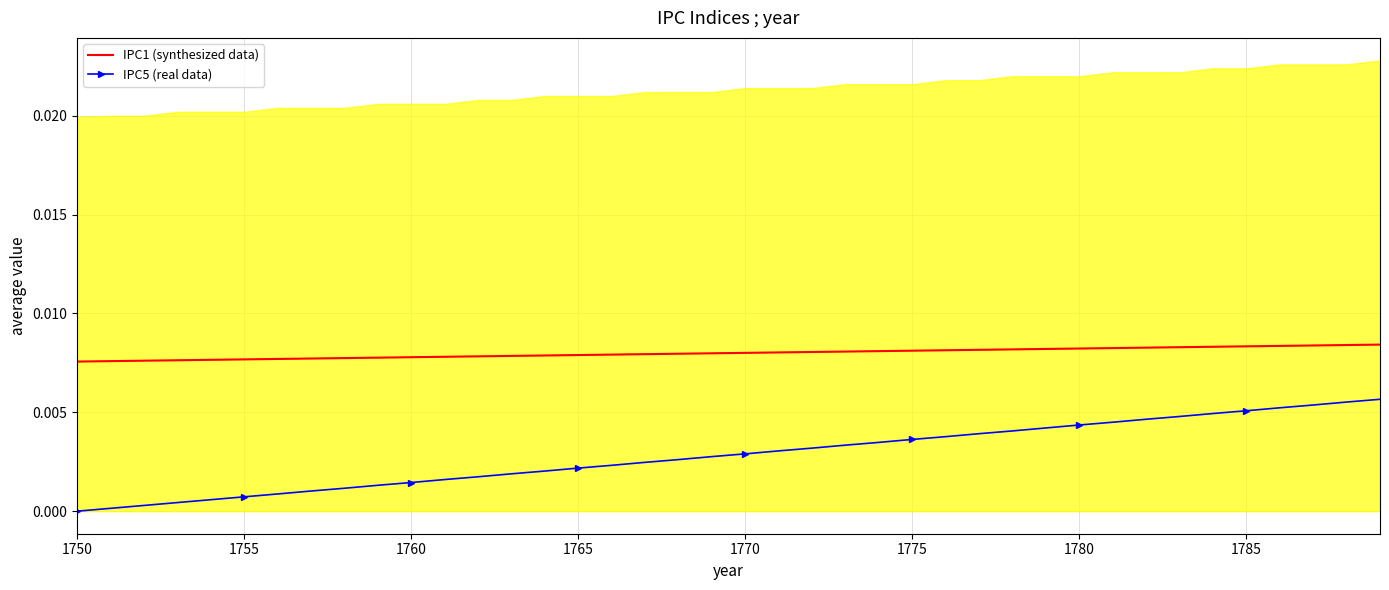

True or false: IPC5 (real data) and IPC1 (synthesized data) intersect in this chart.

False